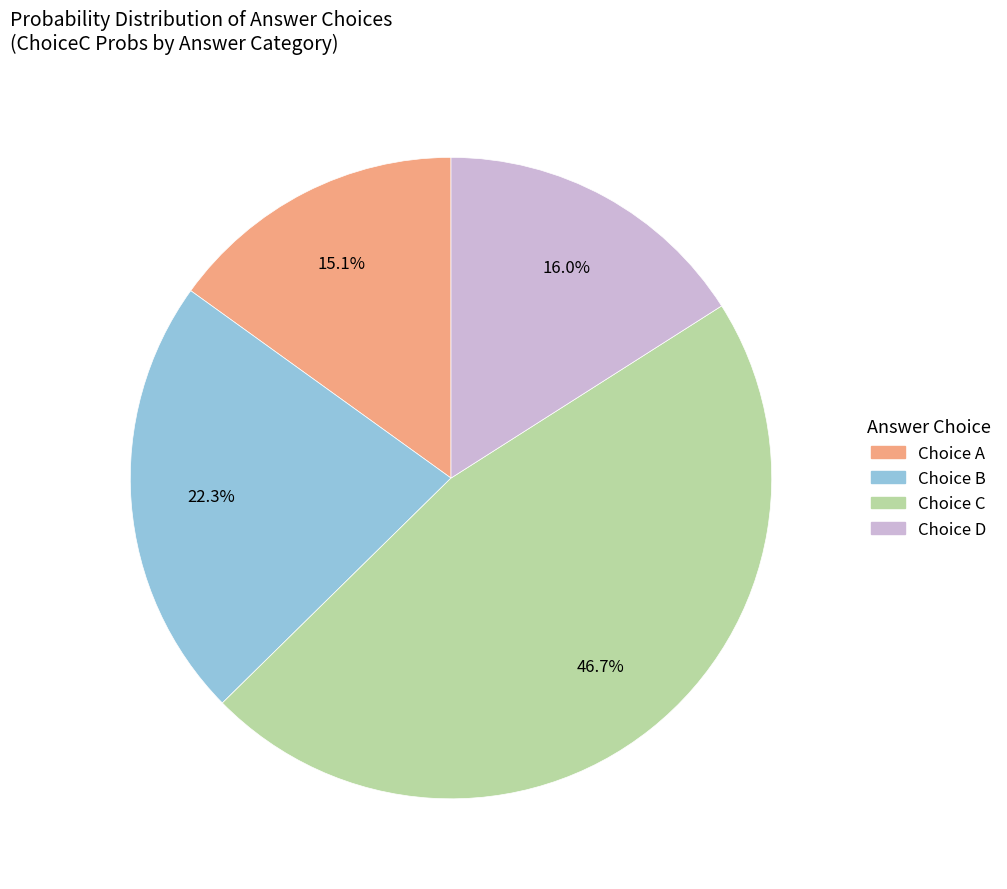

Is there any slice that represents more than half of the pie?

No